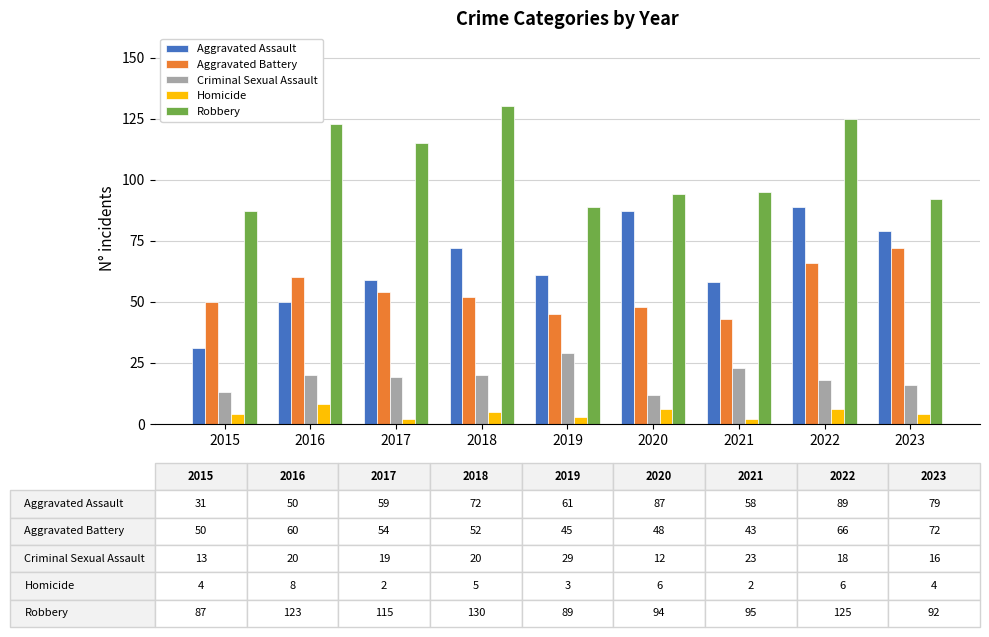

Which series has the largest total across all categories?

Robbery